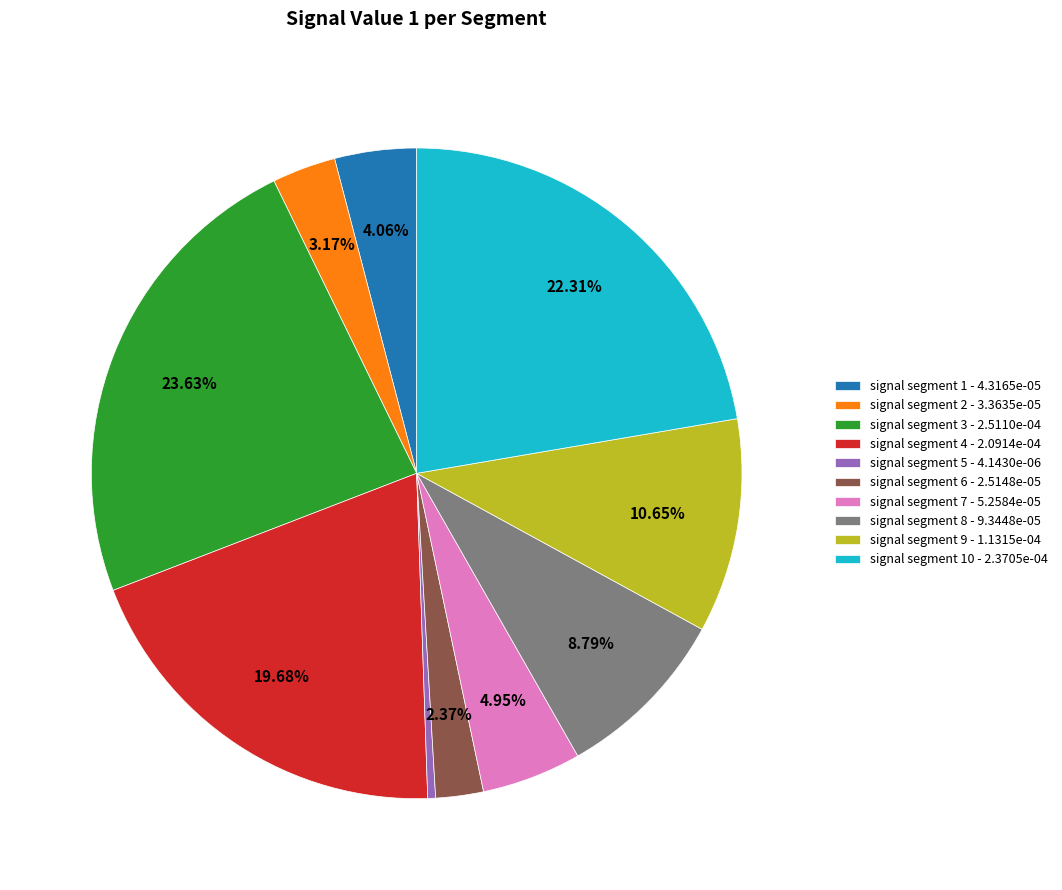

Is the sum of signal segment 1 - 4.3165e-05 and signal segment 9 - 1.1315e-04 greater than half?

No